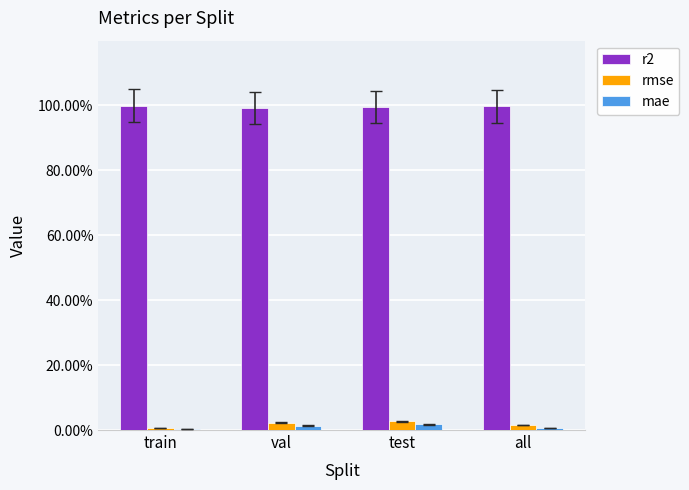

Reading left to right, what are all the values shown in this chart?

r2: train=1.0	val=1.0	test=1.0	all=1.0
rmse: train=0.0	val=0.0	test=0.0	all=0.0
mae: train=0.0	val=0.0	test=0.0	all=0.0